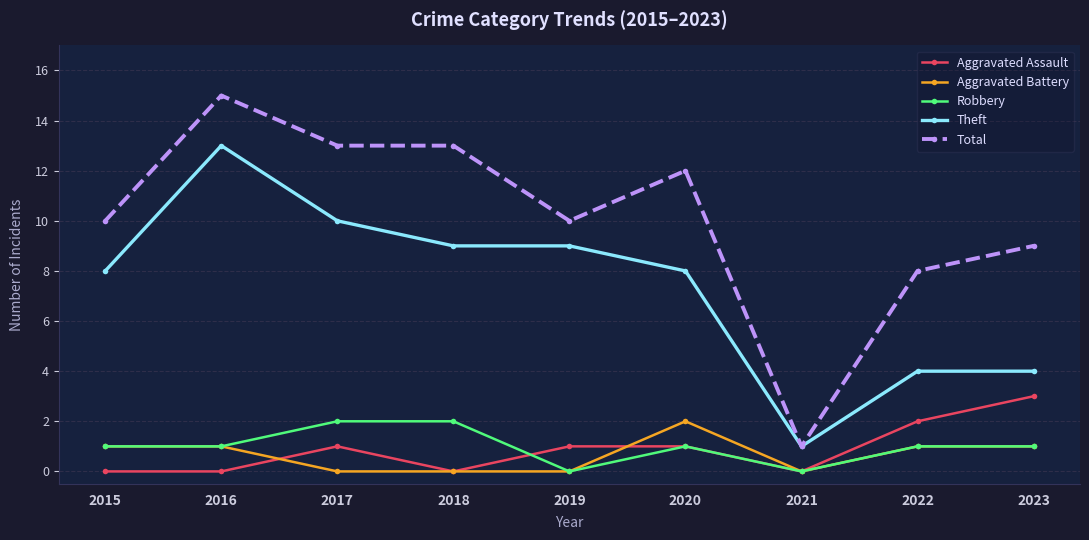

The value of Aggravated Battery at 2020 is 3. True or false?

False